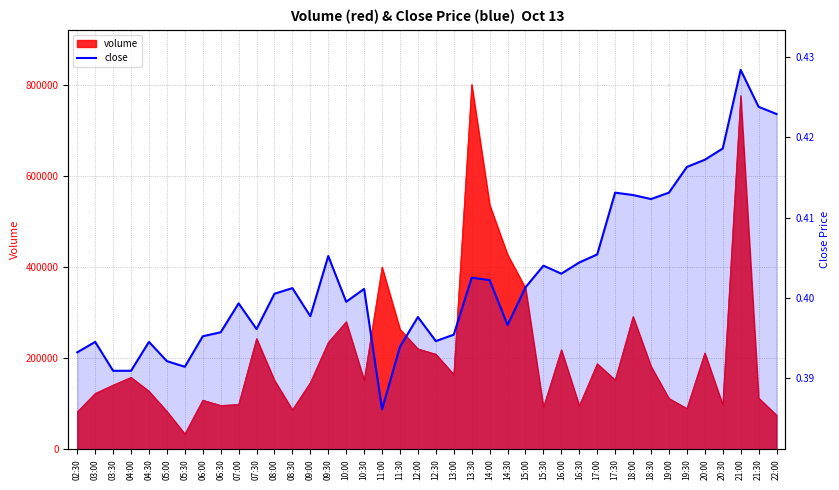

Is it true that the value at 07:00 is 0.1?

False